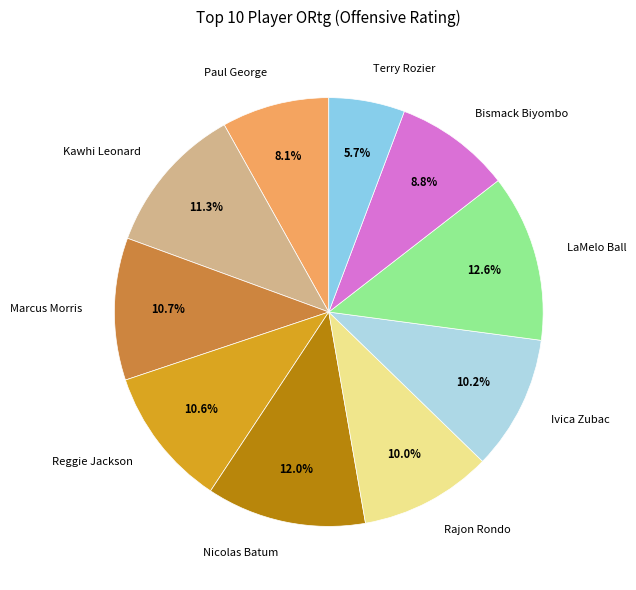

How many slices are in this pie chart?

10